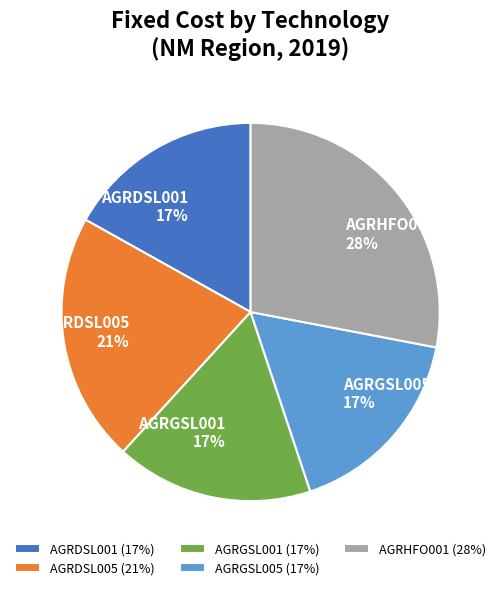

To the nearest percent, what percentage of the pie is AGRGSL005?

17%